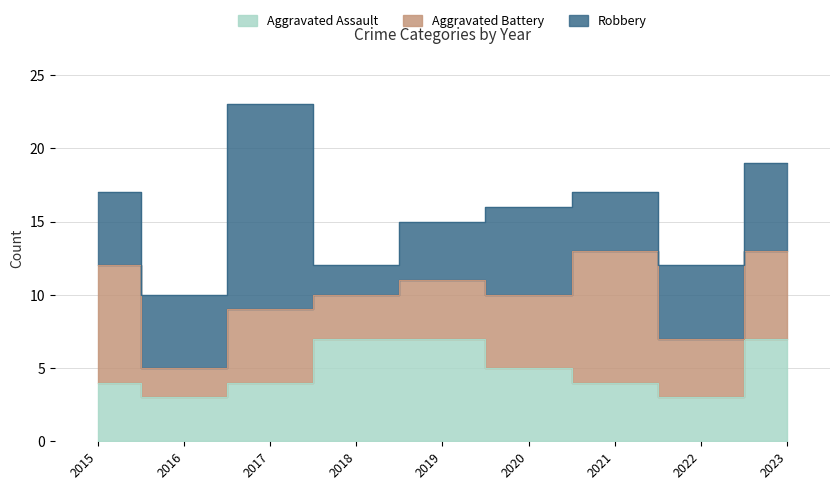

Rank the series by their average value, from lowest to highest.

Aggravated Assault, Aggravated Battery, Robbery